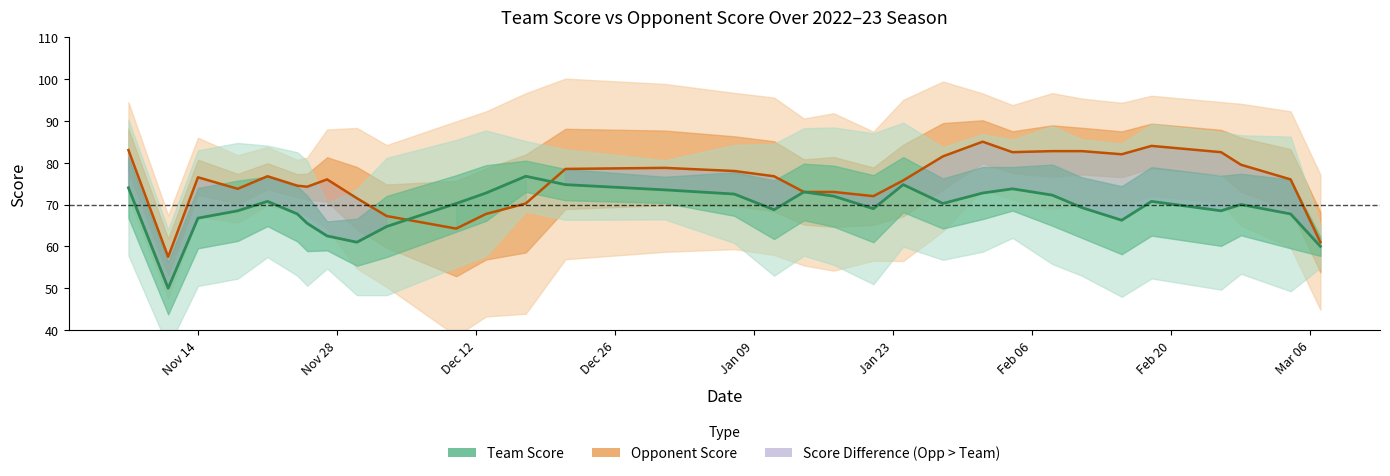

Which series has the largest total across all categories?

opp_score